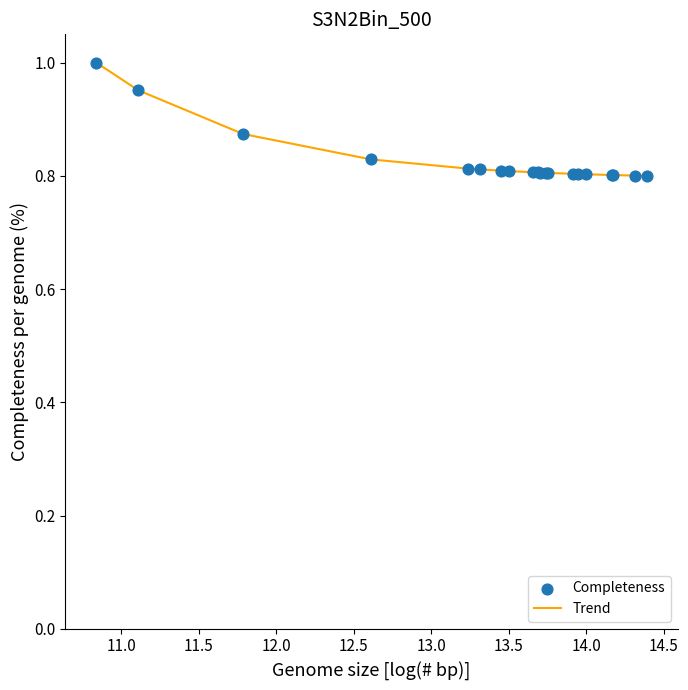

Does the chart have visible grid lines?

No